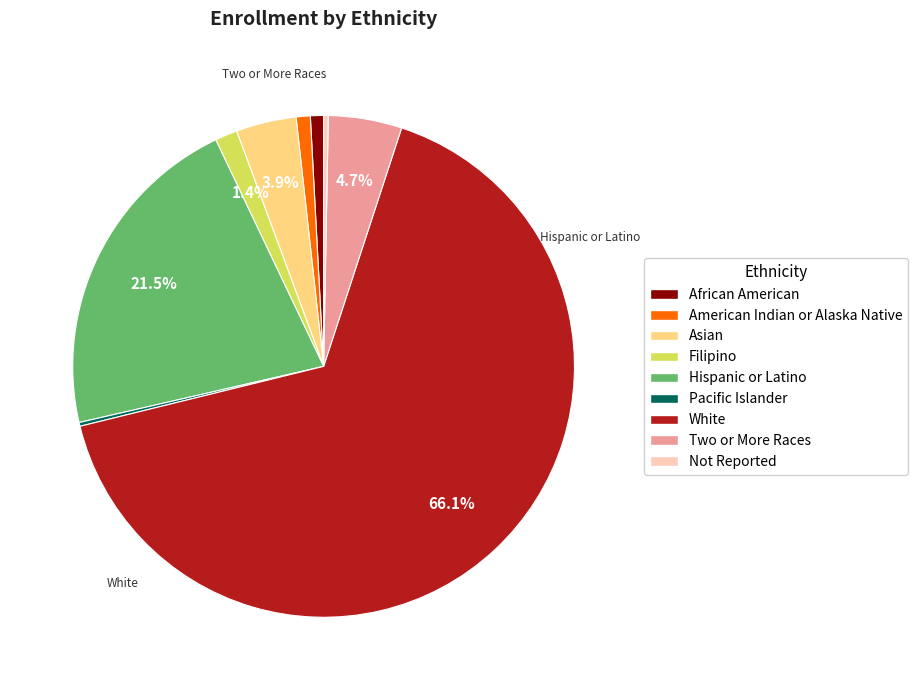

Approximately how many times larger is the value at African American compared to Not Reported?

2.8